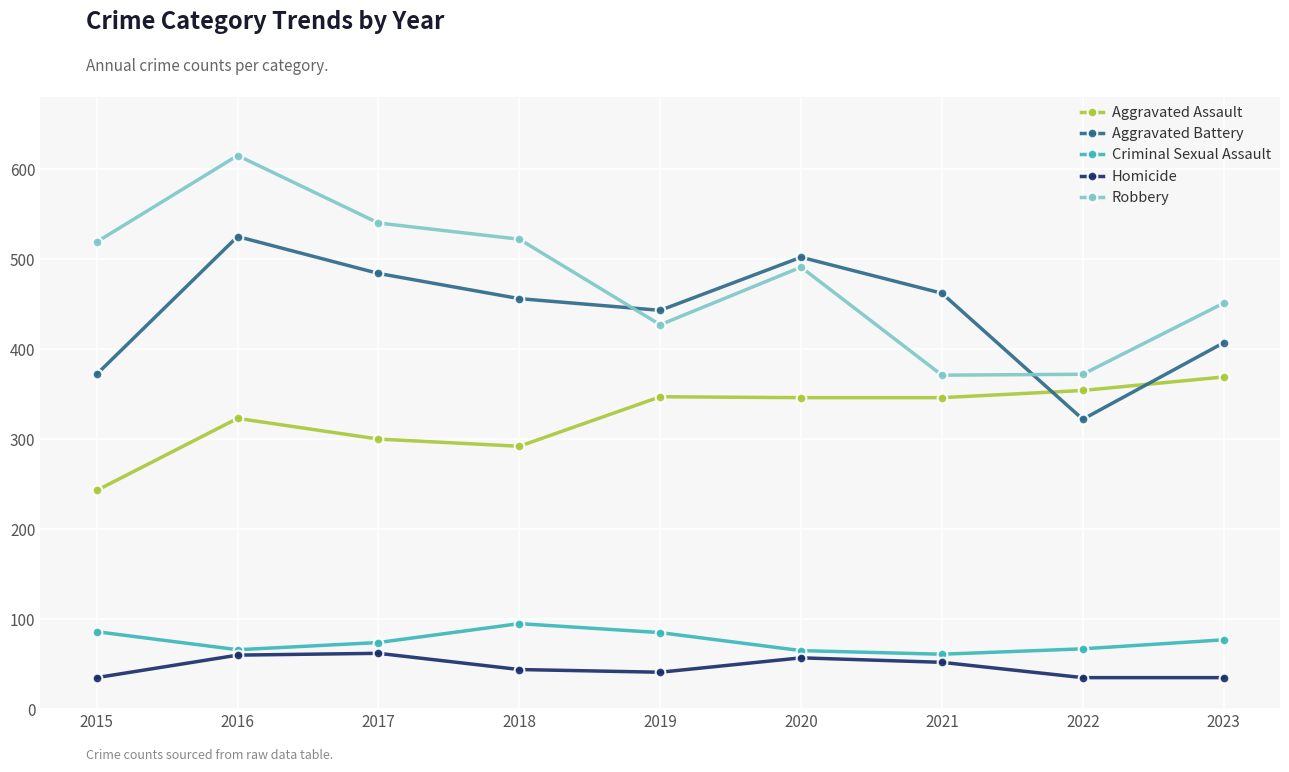

True or false: Robbery and Criminal Sexual Assault intersect in this chart.

False